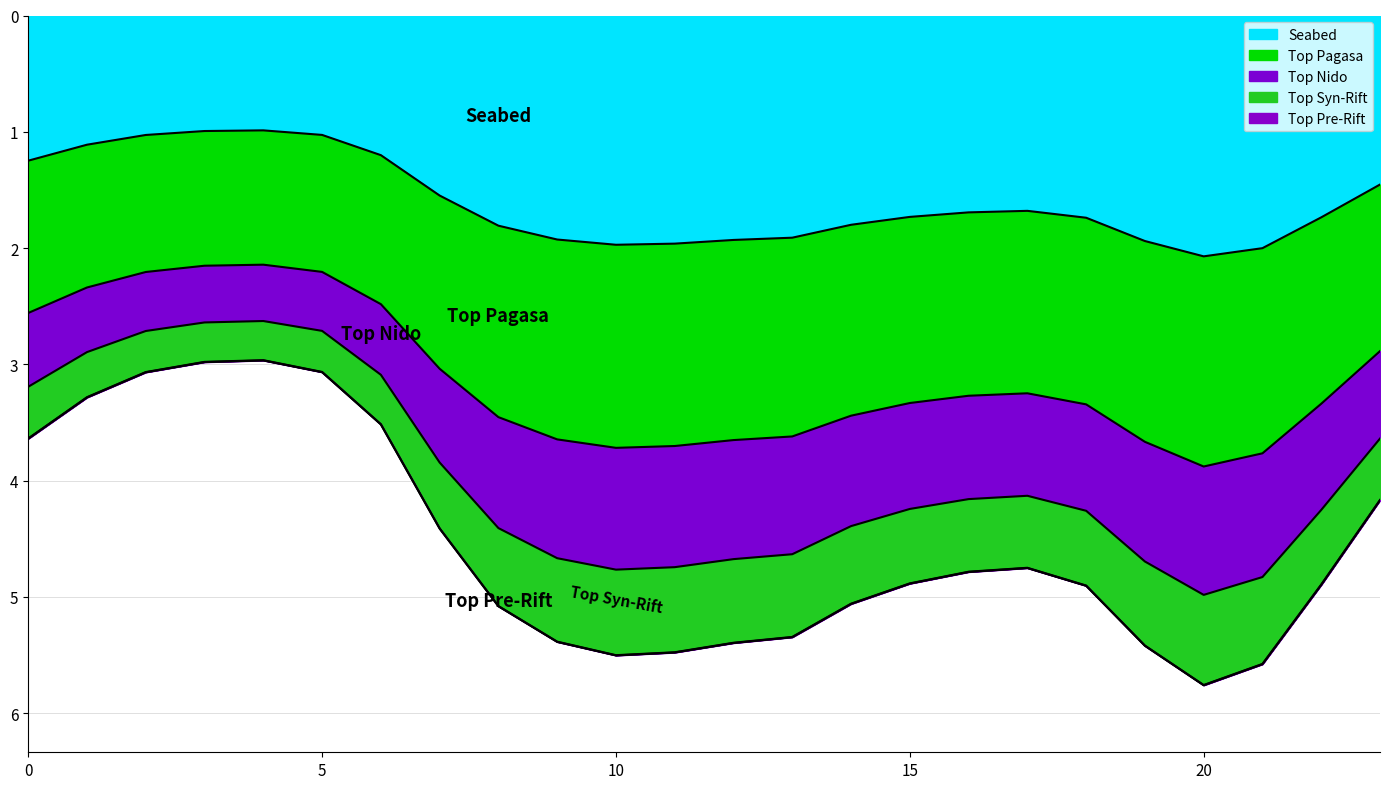

Does the chart have visible grid lines?

Yes